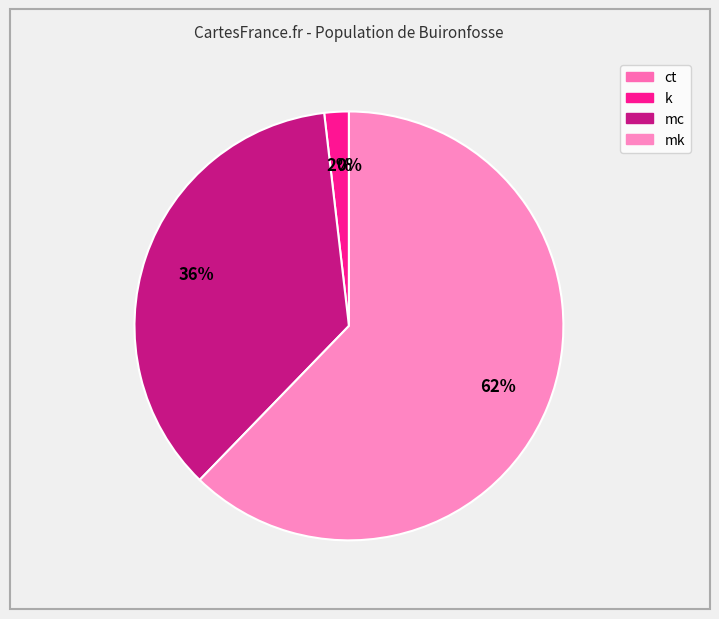

How many slices are in this pie chart?

4